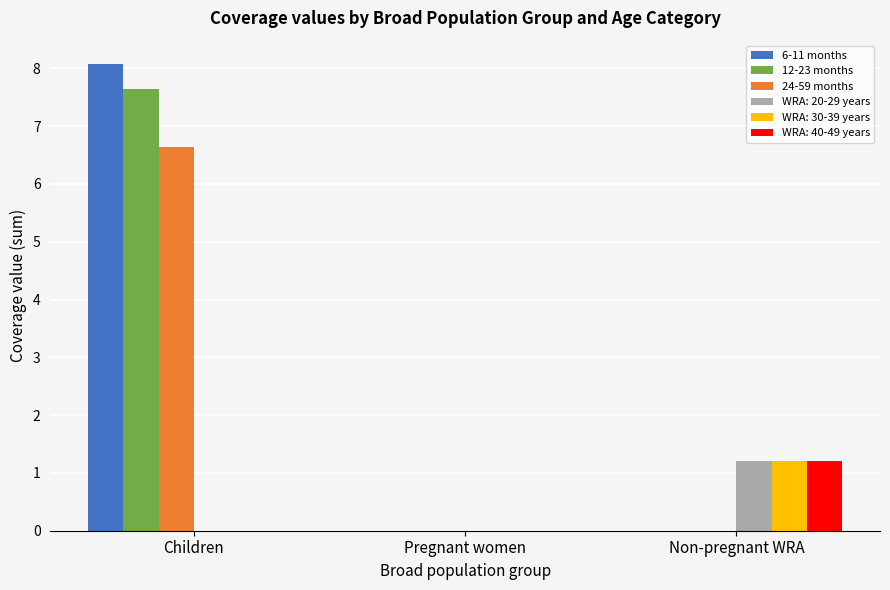

At which label does 12-23 months reach its peak?

Children